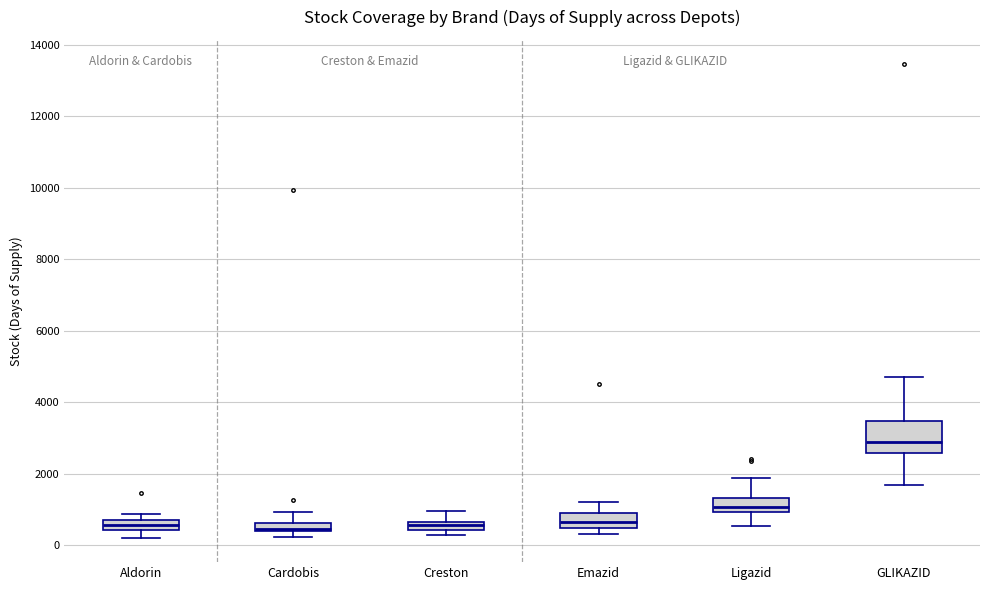

Where is the upper edge of the box for Ligazid on the y-axis? The values are not printed on the chart, so give them approximately, as read against the axis.

1400